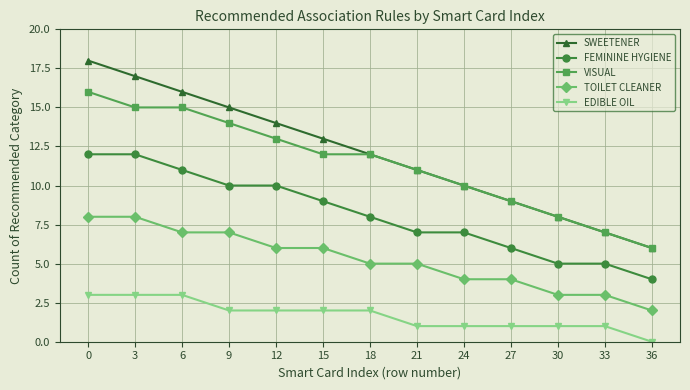

Count the VISUAL values in the range 9 to 14.

7